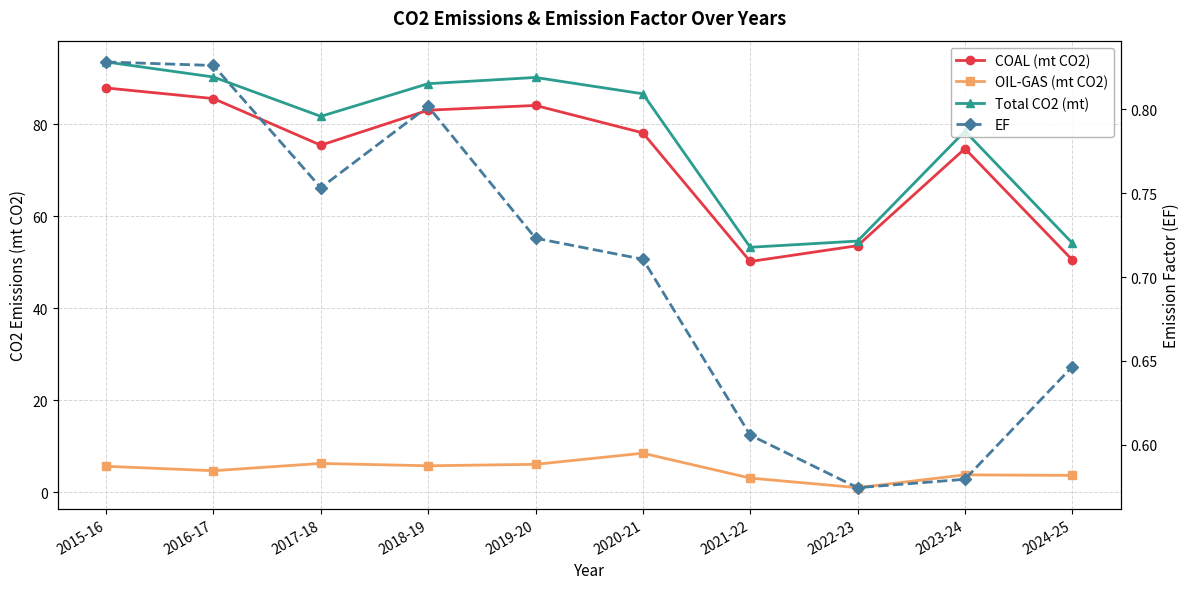

Rank the series by their maximum value, from lowest to highest.

EF, OIL-GAS (mt CO2), COAL (mt CO2), Total CO2 (mt)